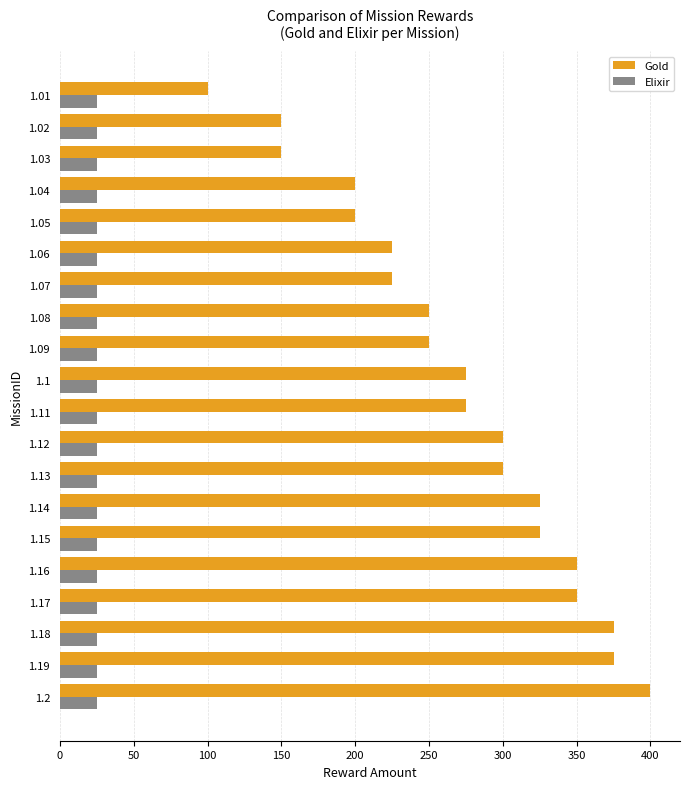

Rank the series by their average value, from highest to lowest.

Gold, Elixir